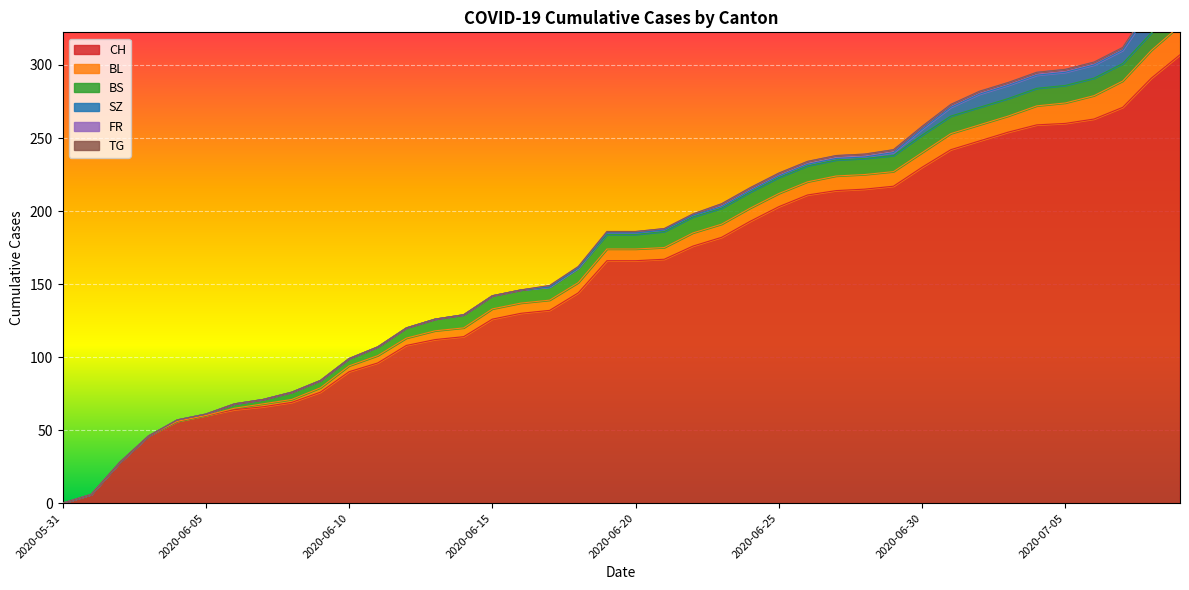

What is the label of the 3rd point from the right?

2020-07-07